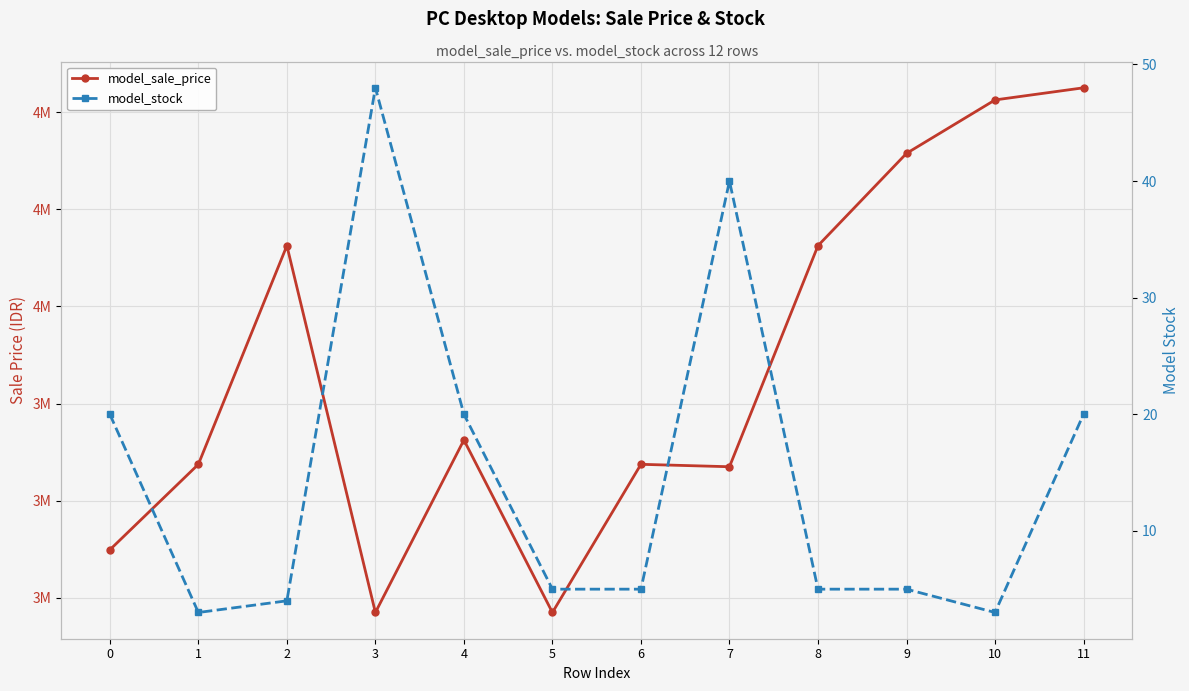

What is the difference between the model_stock values at 8 and 4?

15